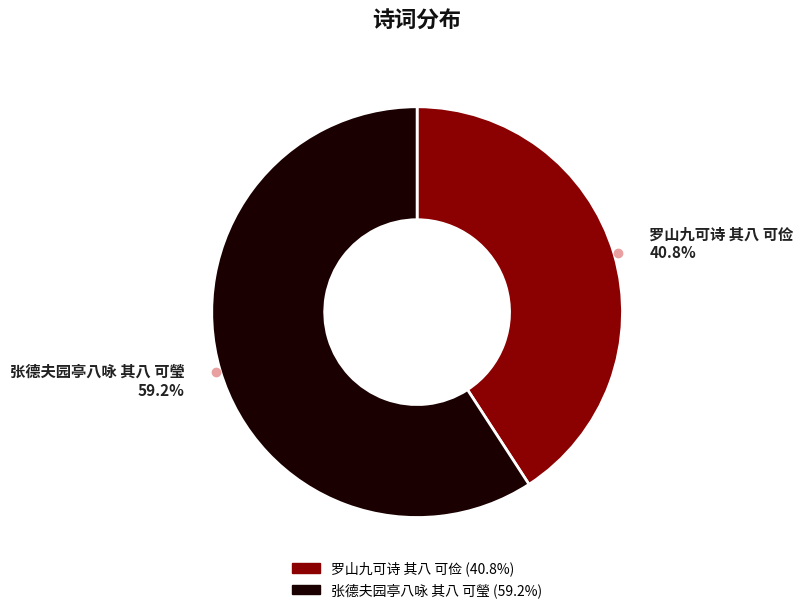

To the nearest percent, what portion does 罗山九可诗 其八 可俭 represent?

41%